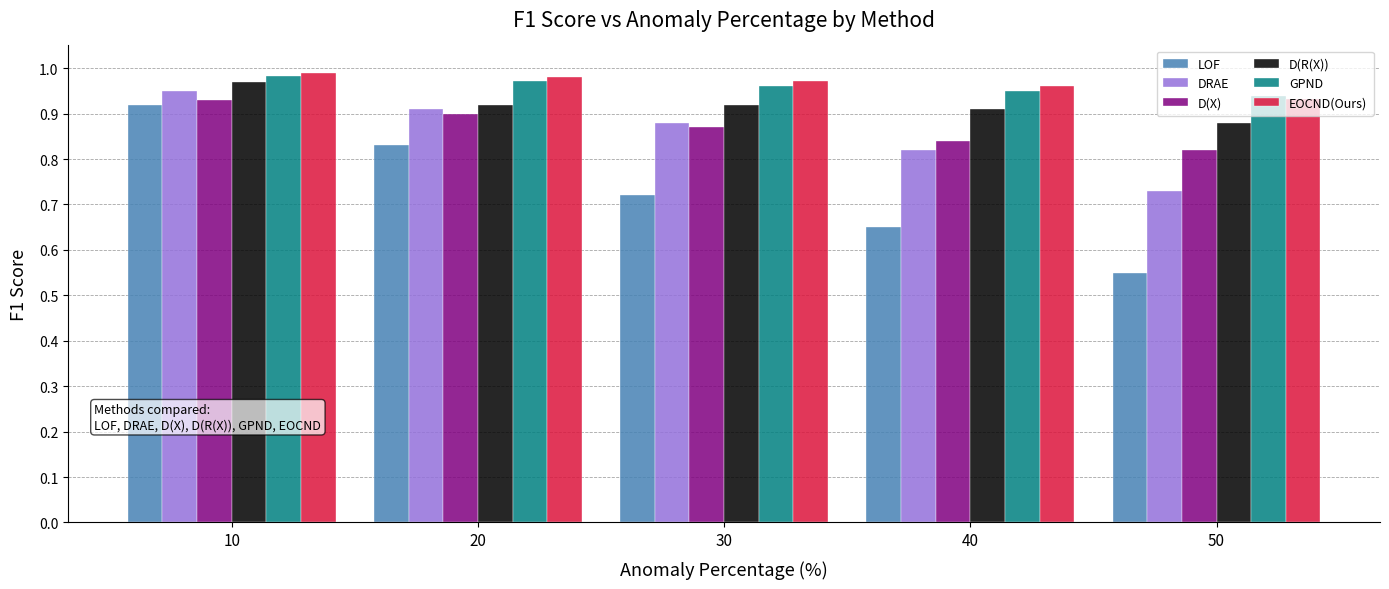

Which series has the widest spread of values?

LOF